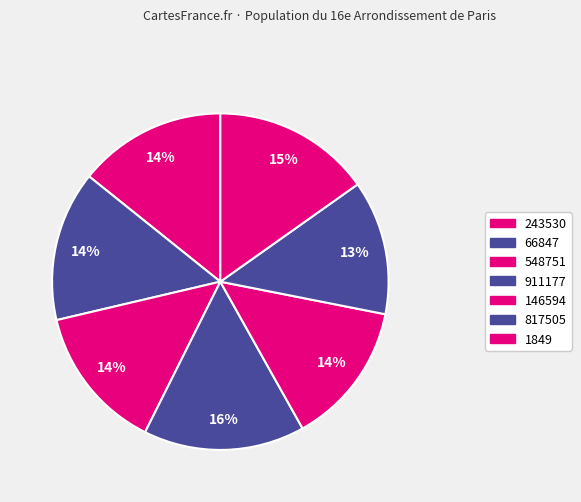

How many segments does this pie chart have?

7